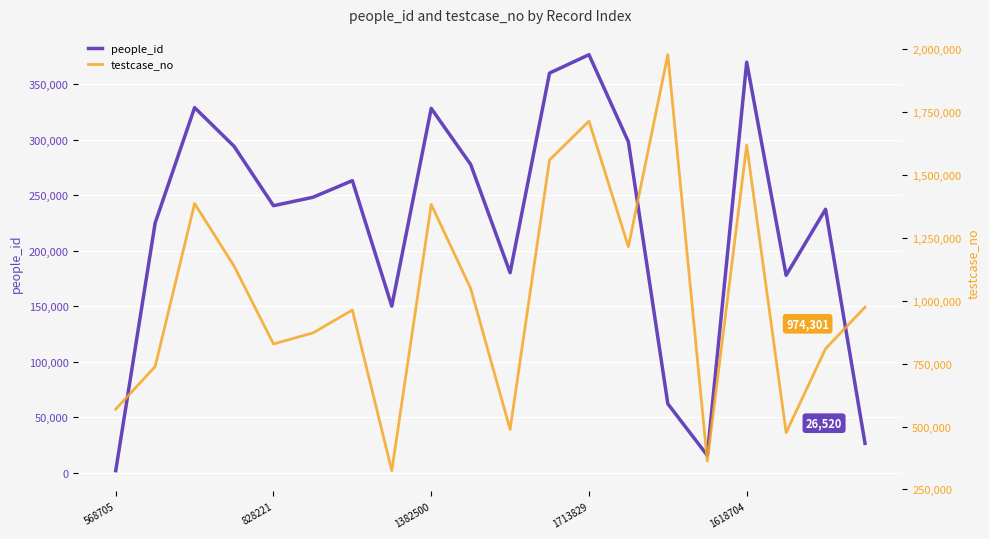

What is the difference between the highest and lowest values at 11?

1199424